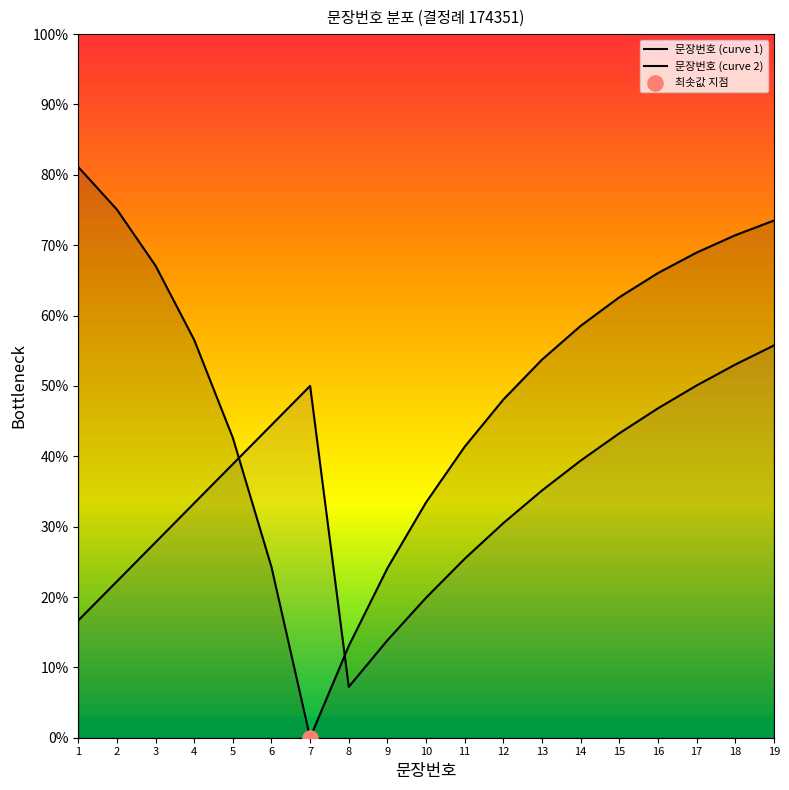

Is the value of 문장번호 (curve 1) at 16 greater than the value of 문장번호 (curve 2) at 13?

Yes